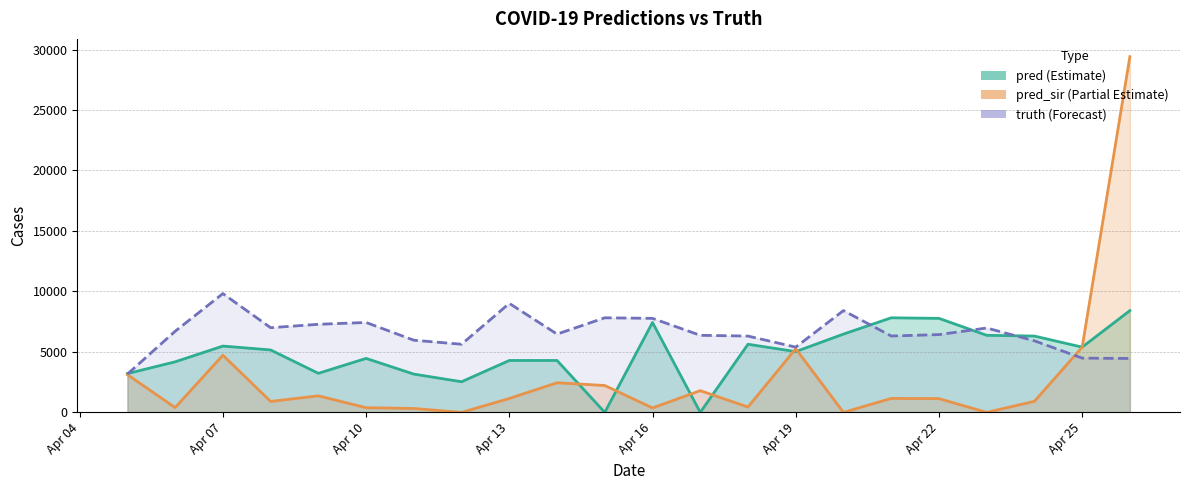

Between which two adjacent categories do pred_sir and pred first intersect?

2021-04-14 and 2021-04-15